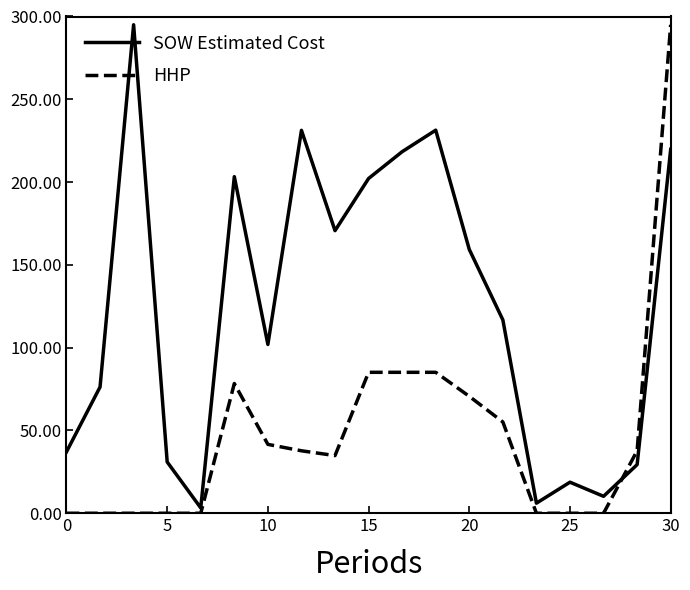

How many values in the SOW Estimated Cost series are below 116?

9